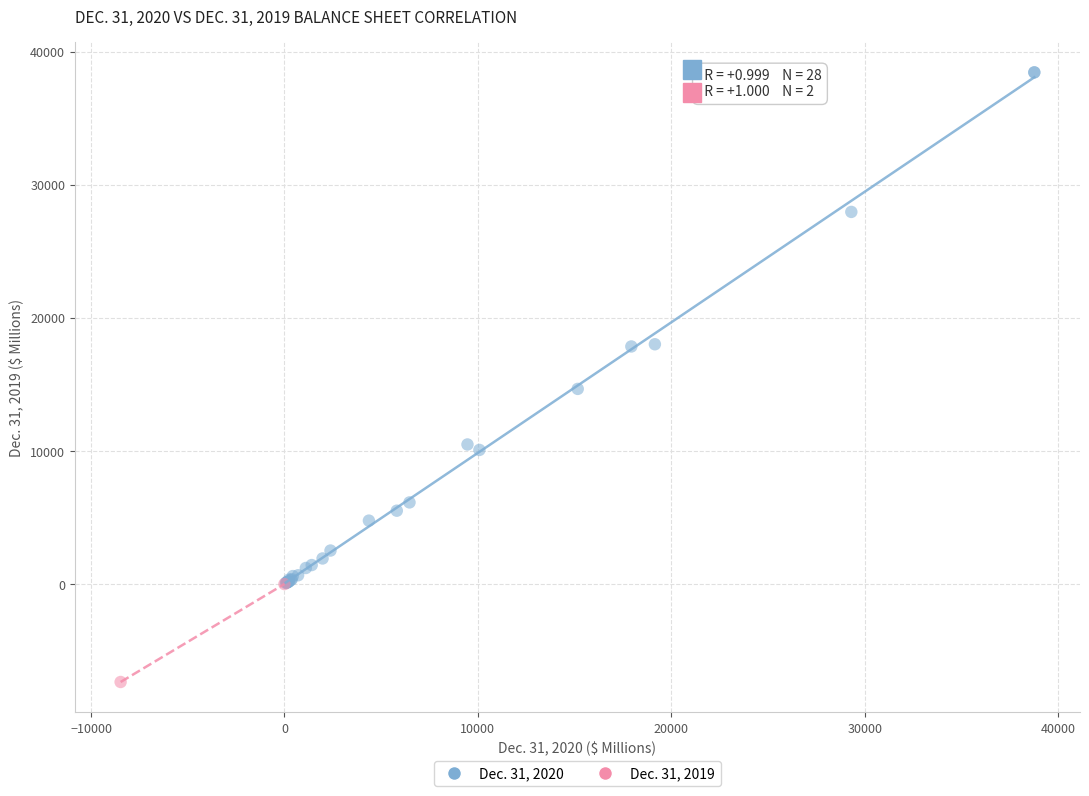

Which series has the largest Y range (max minus min)?

Dec. 31, 2020